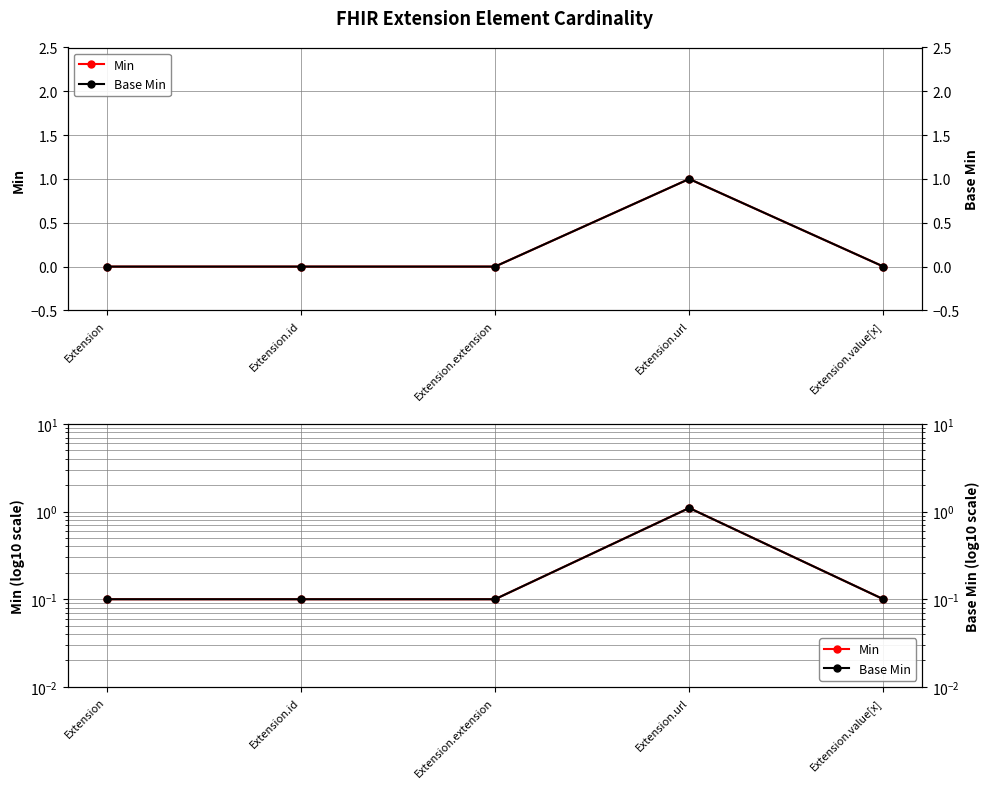

What is the label of the 1st point from the right?

Extension.value[x]